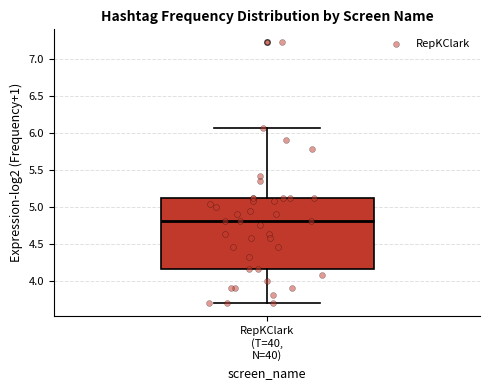

Read this box plot against the y-axis: the position of the median line, the range covered by the box, and the ends of both whiskers. The values are not printed on the chart, so give them approximately, as read against the axis.

median 4.80, box 4.15 to 5.15, whiskers 3.70 to 6.05